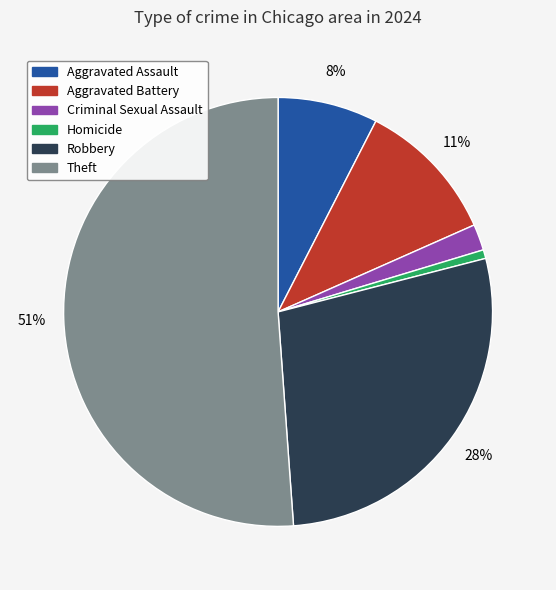

Rank the categories by value from highest to lowest.

Theft, Robbery, Aggravated Battery, Aggravated Assault, Criminal Sexual Assault, Homicide